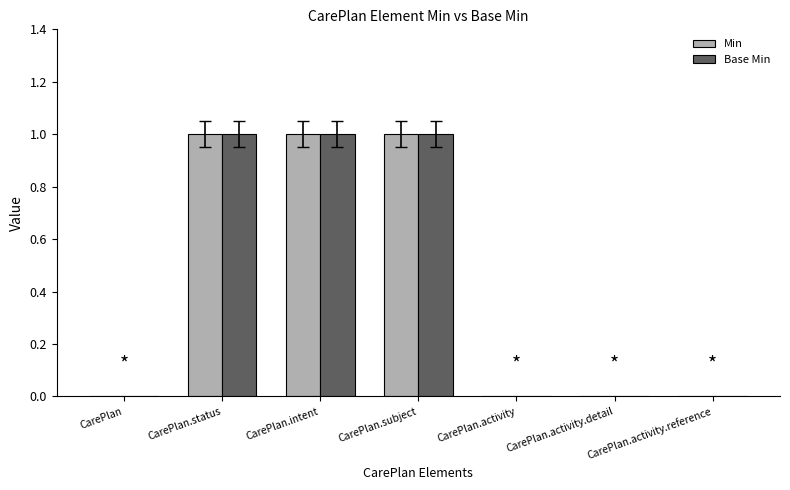

Is it true that Base Min equals 1 at CarePlan?

False